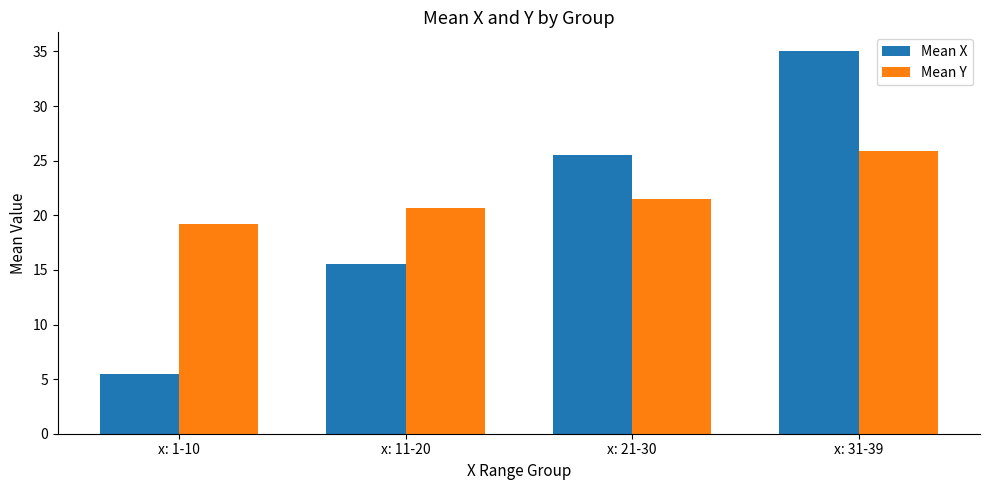

What is the highest value of the Mean Y series?

25.9